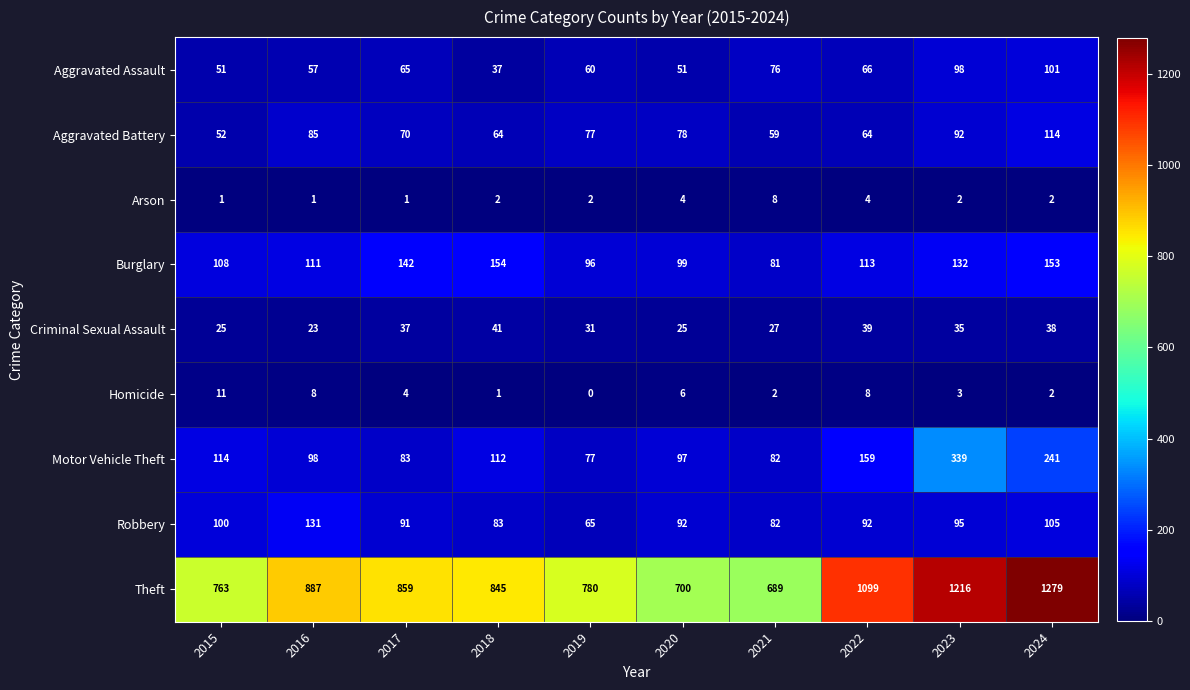

True or false: Robbery has a value of 82 at 2021.

True